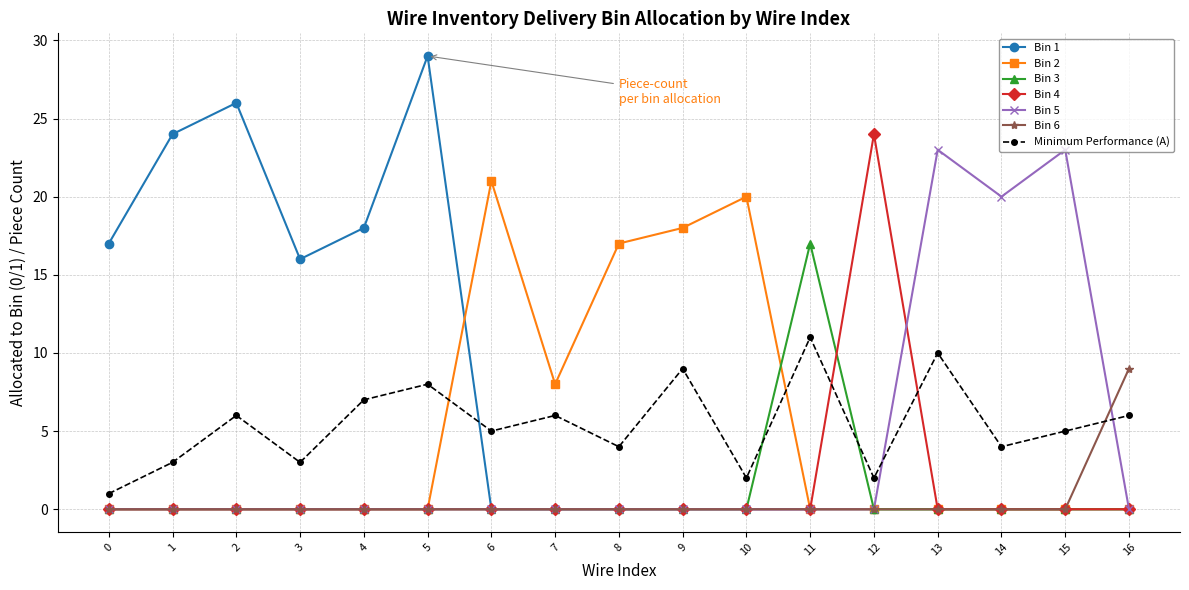

Where is Bin 5 nearest to the value 11?

14